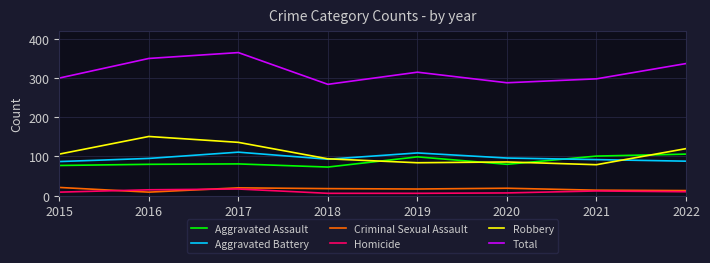

What is the spread (max minus min) of values at 2015?

291